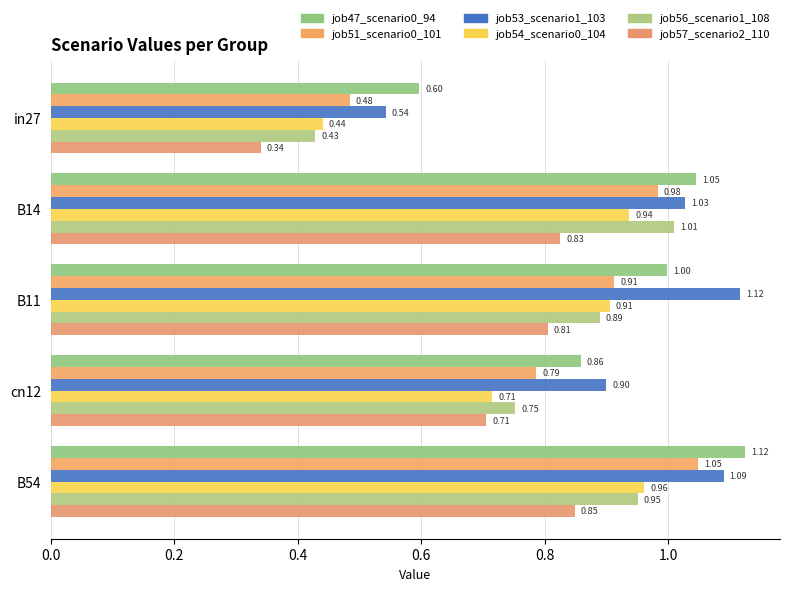

Which series has the largest total across all categories?

job53_scenario1_103